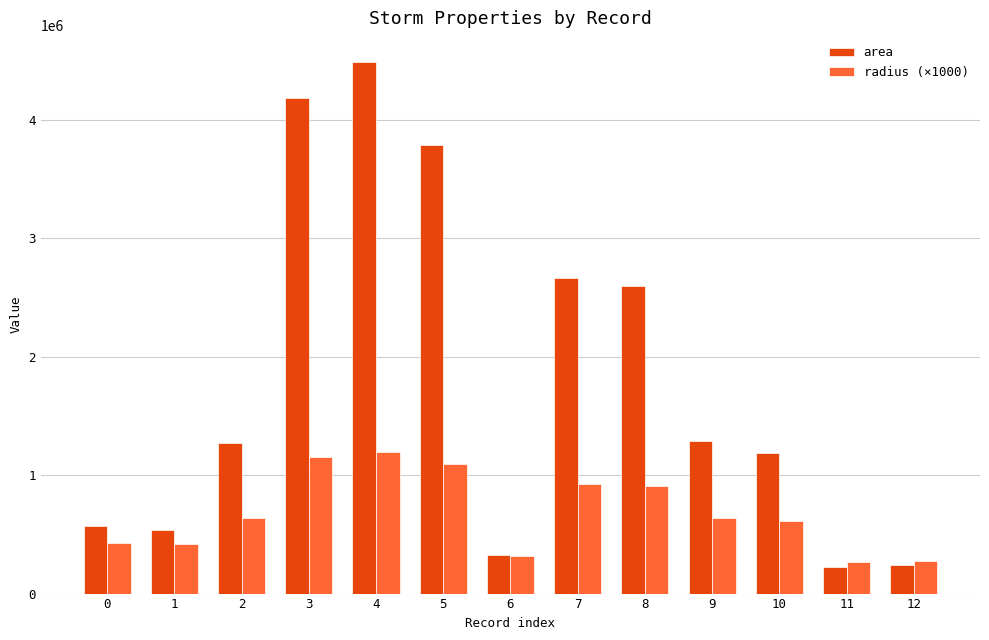

What is the greatest value displayed?

4489375.0